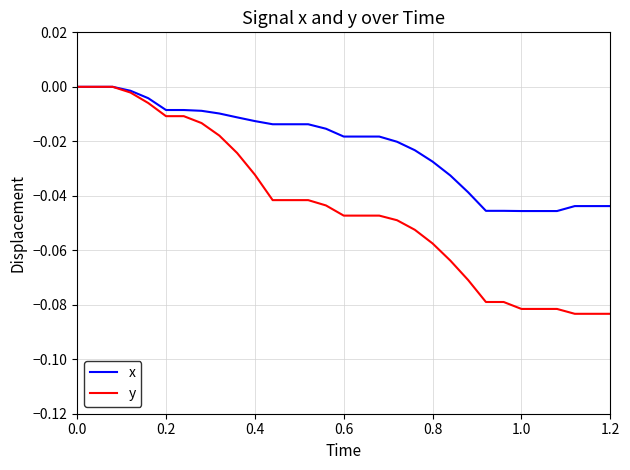

List the series in order of their overall mean, highest first.

x, y